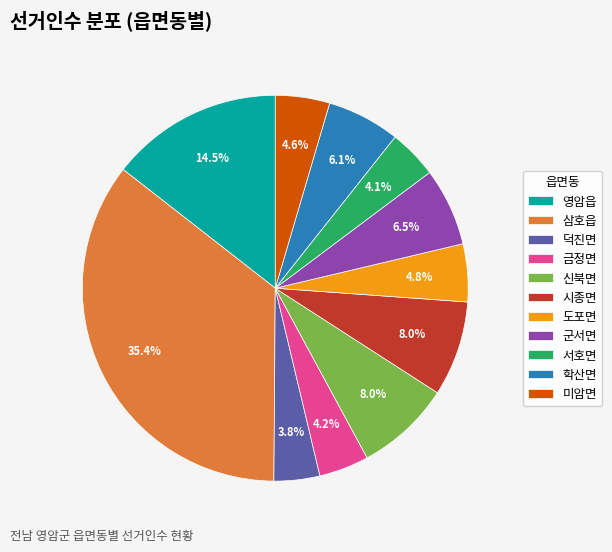

What is the largest slice in the pie chart?

삼호읍